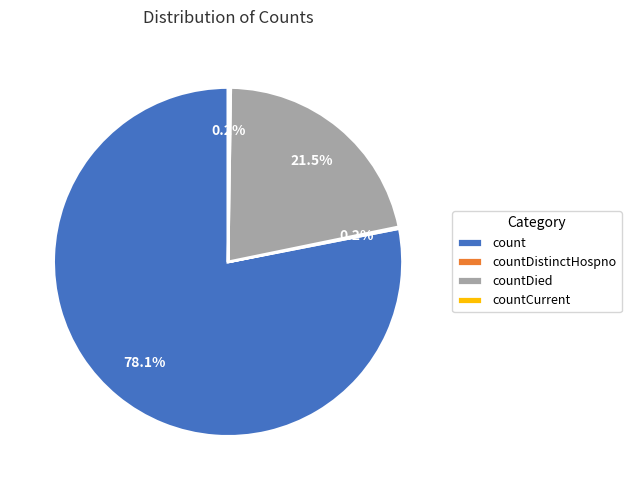

How much of the chart is everything except countDied?

78.5%